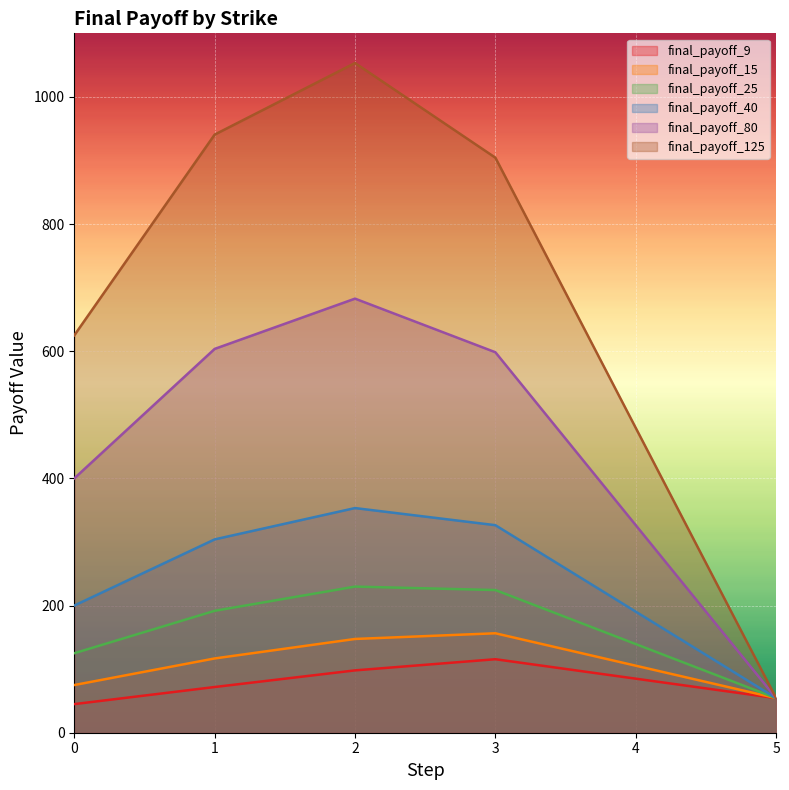

What is the maximum value for final_payoff_125?

1053.3